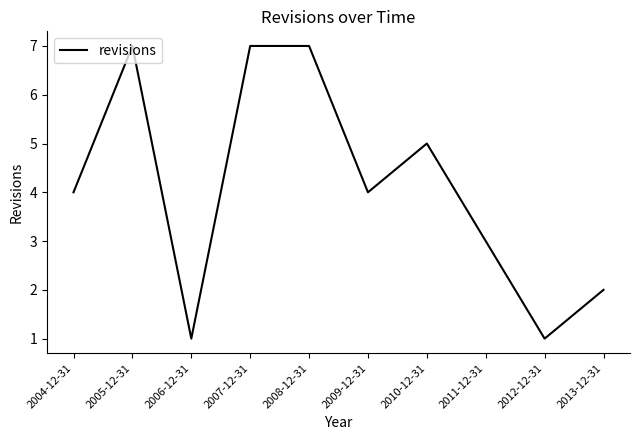

Does the chart have visible grid lines?

No